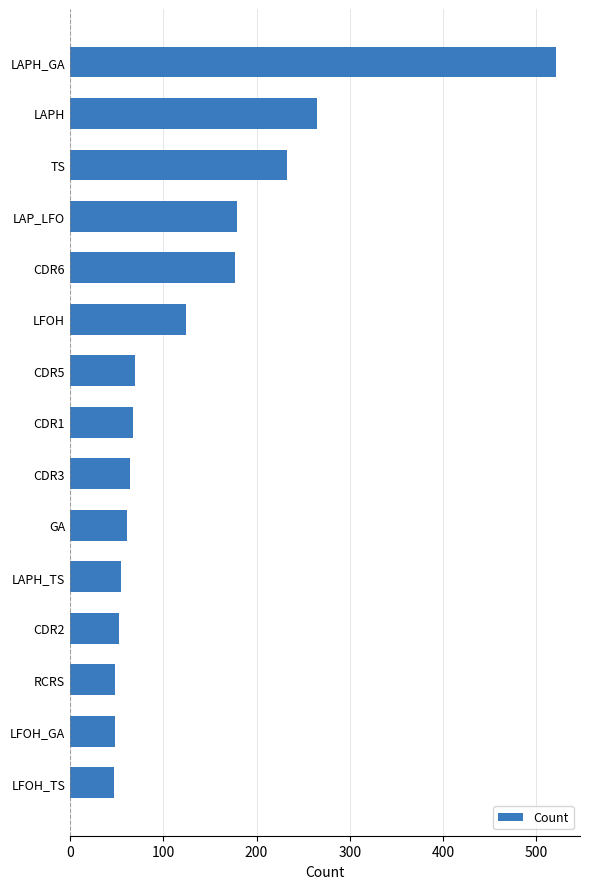

At which label is the value closest to 284?

LAPH